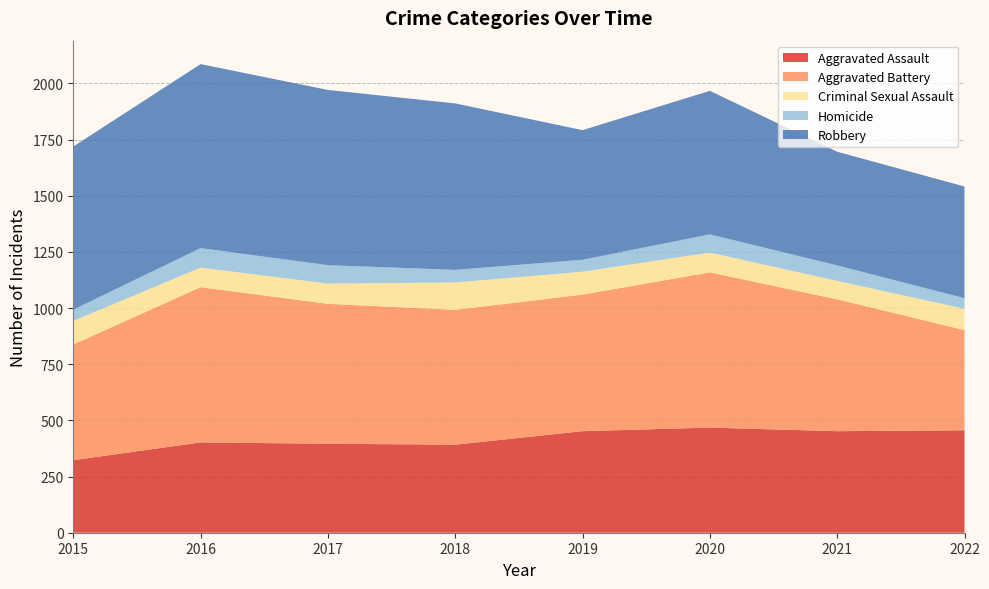

Reading right to left, list all the values displayed in this chart.

Aggravated Assault: 2022=456	2021=452	2020=468	2019=452	2018=392	2017=396	2016=402	2015=323
Aggravated Battery: 2022=446	2021=587	2020=691	2019=608	2018=600	2017=623	2016=691	2015=515
Criminal Sexual Assault: 2022=95	2021=82	2020=88	2019=102	2018=122	2017=90	2016=87	2015=105
Homicide: 2022=47	2021=69	2020=81	2019=53	2018=56	2017=82	2016=87	2015=50
Robbery: 2022=497	2021=506	2020=639	2019=577	2018=741	2017=780	2016=819	2015=726